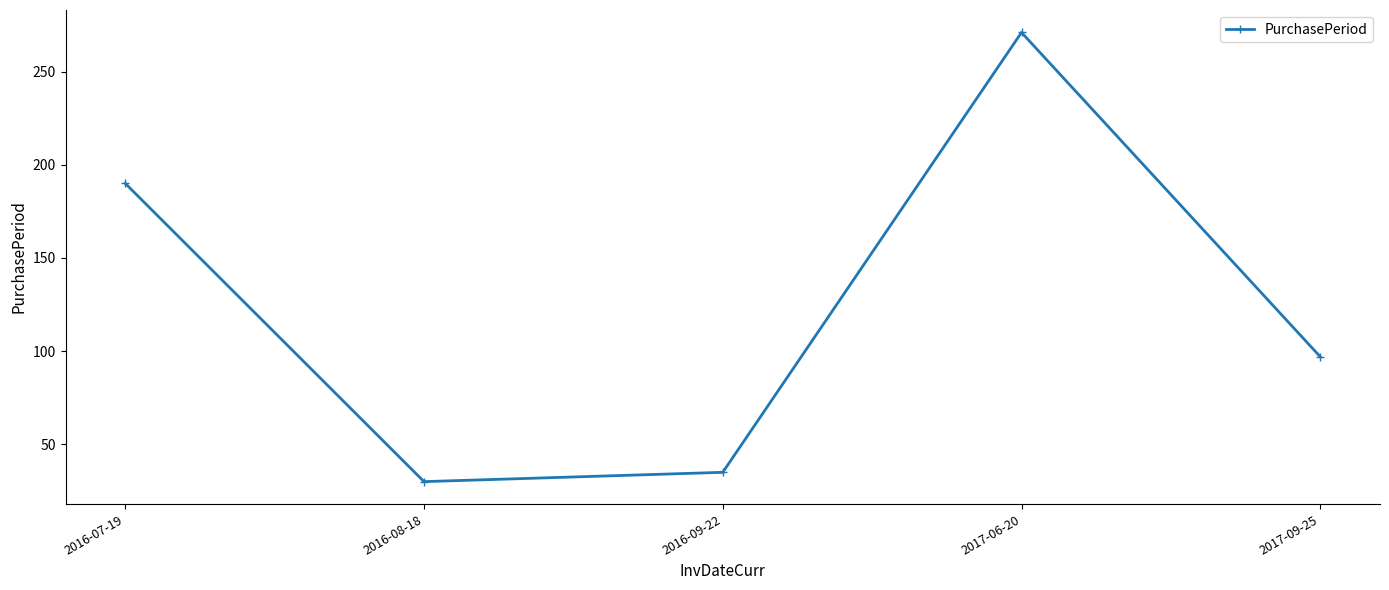

What is the ratio of the value at 2017-06-20 to the value at 2016-08-18?

9.0